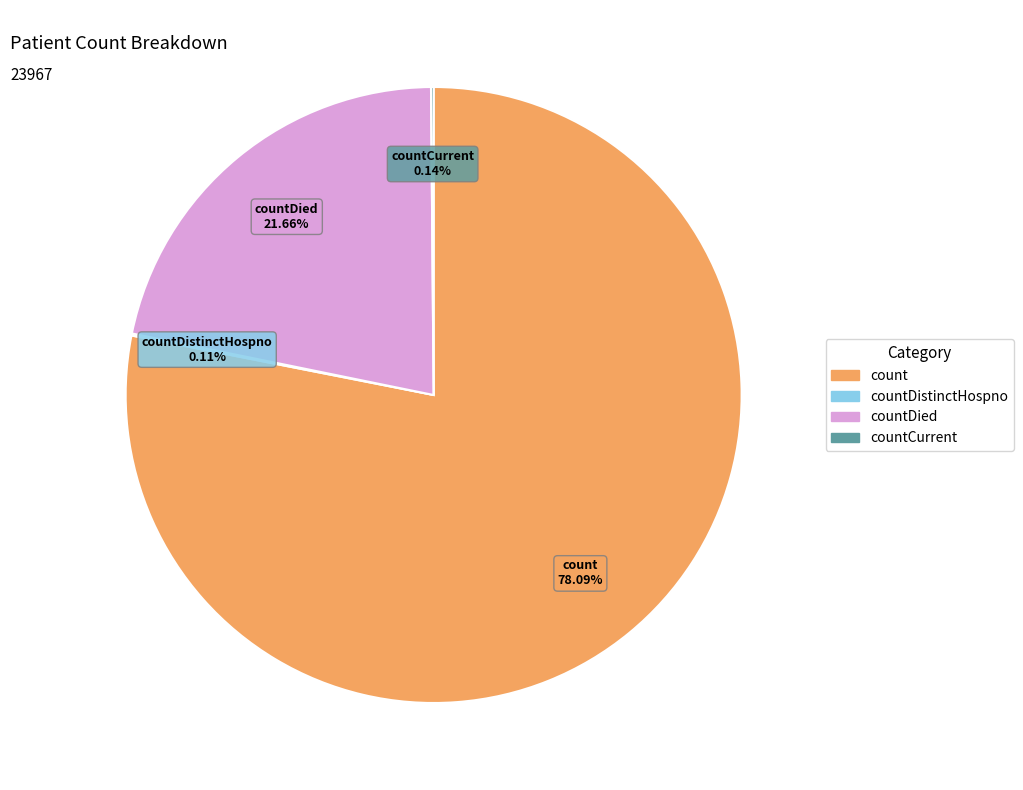

Does any single category account for the majority?

Yes